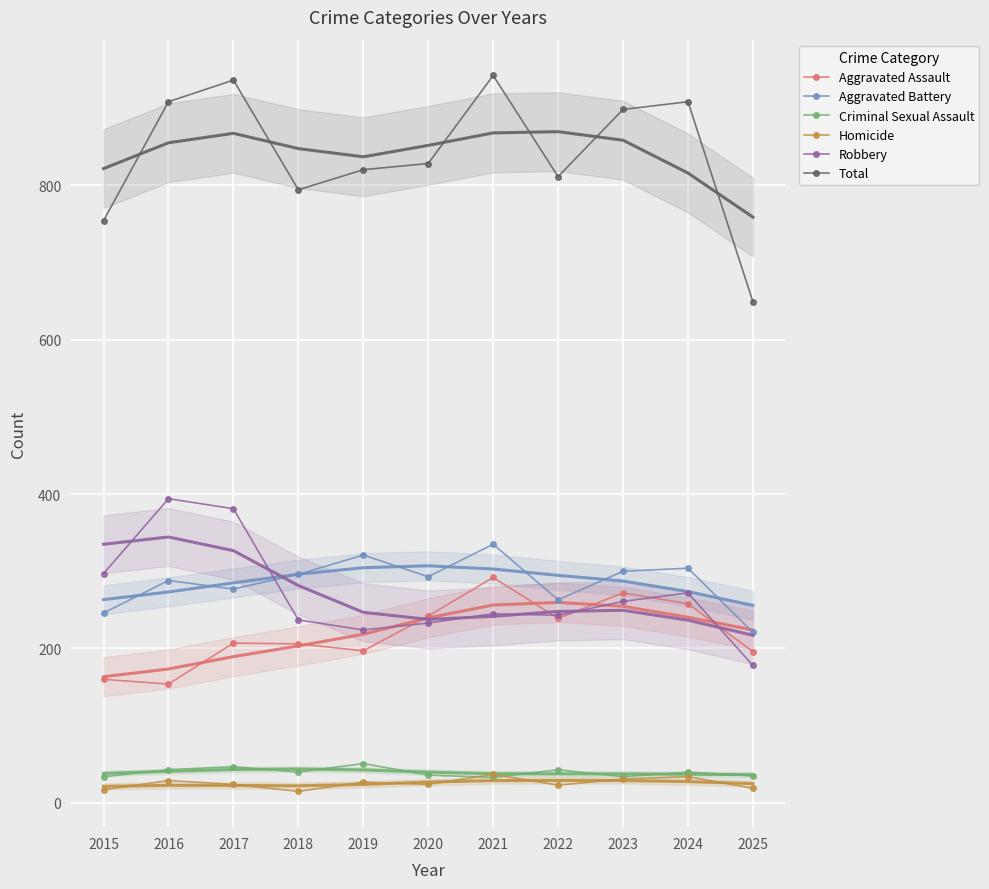

Which series has the widest spread of values?

Total